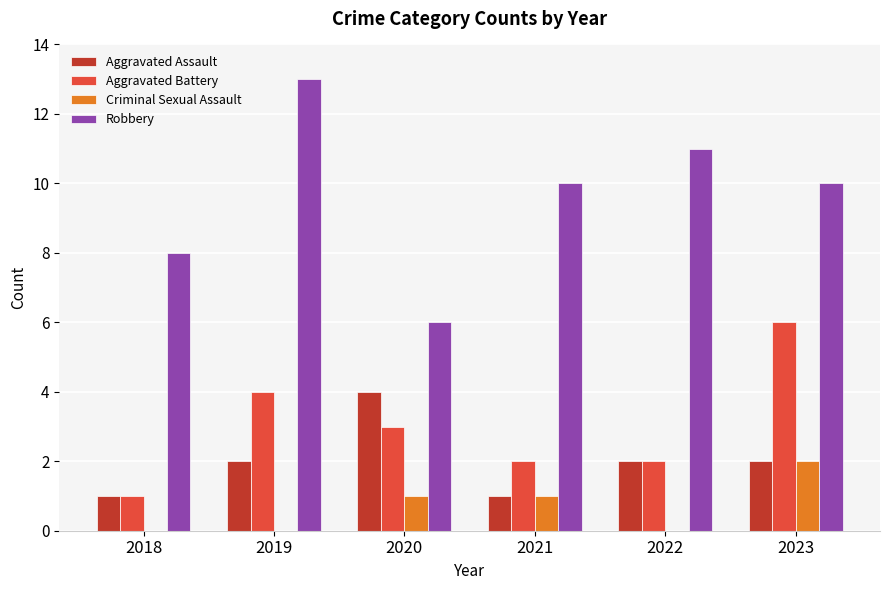

The Aggravated Battery series shows 1 at 2018. True or false?

True